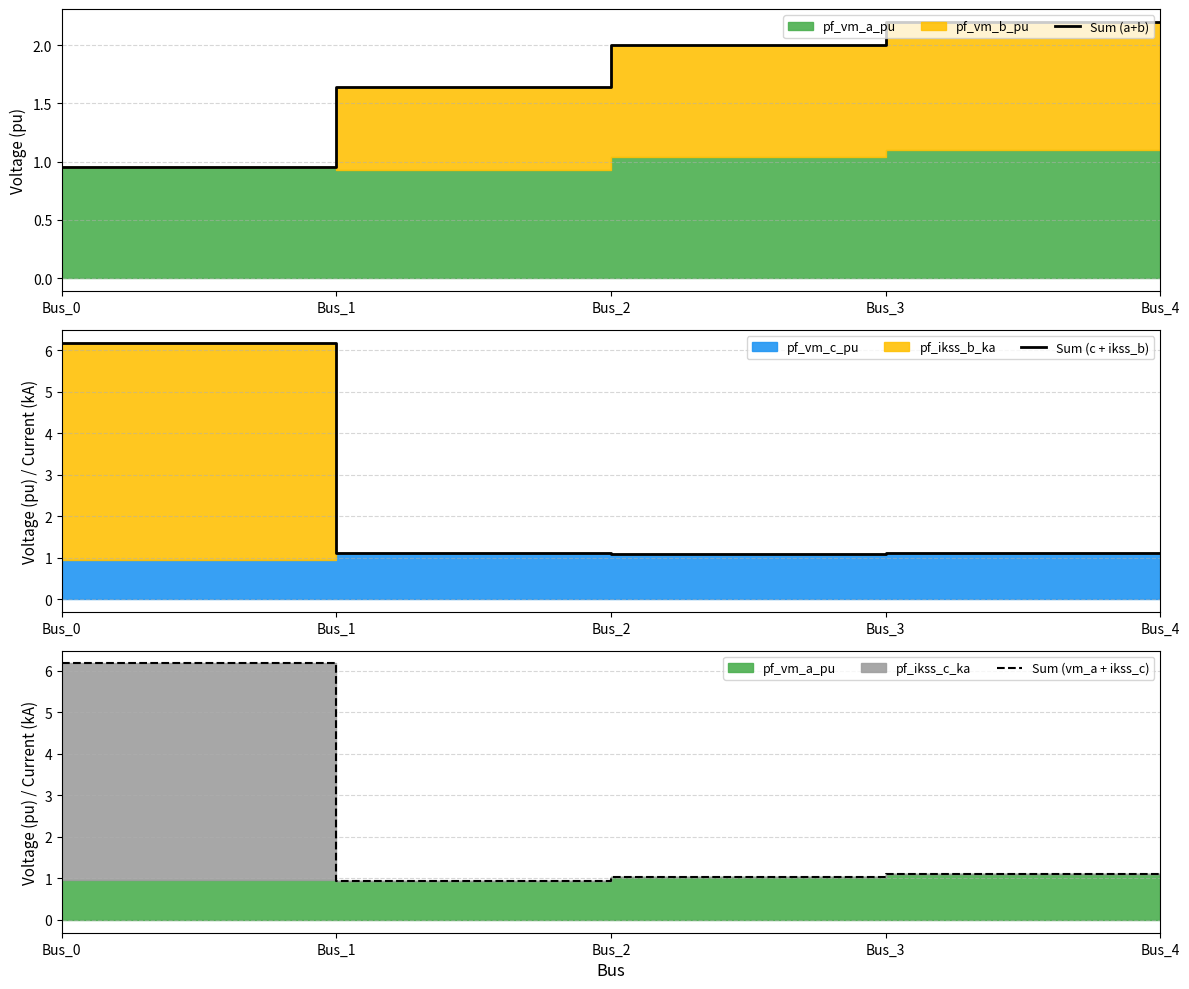

What is the total value across all series at Bus_3?

4.4